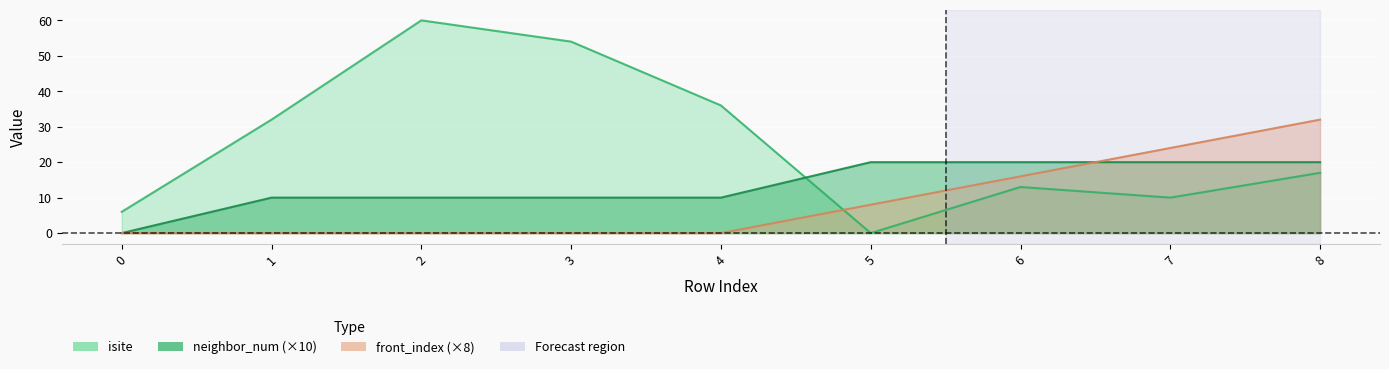

True or false: neighbor_num and front_index intersect in this chart.

True